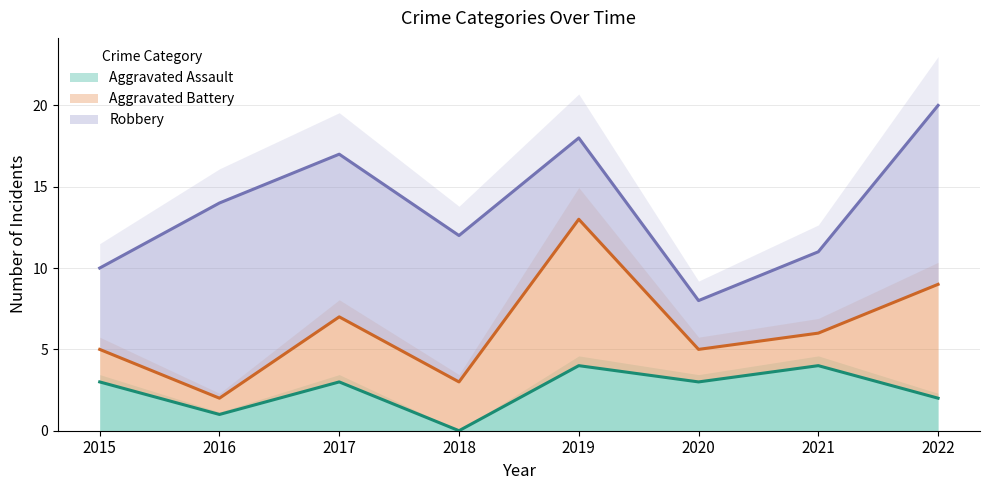

Where does the Aggravated Assault series first go above 3?

2019